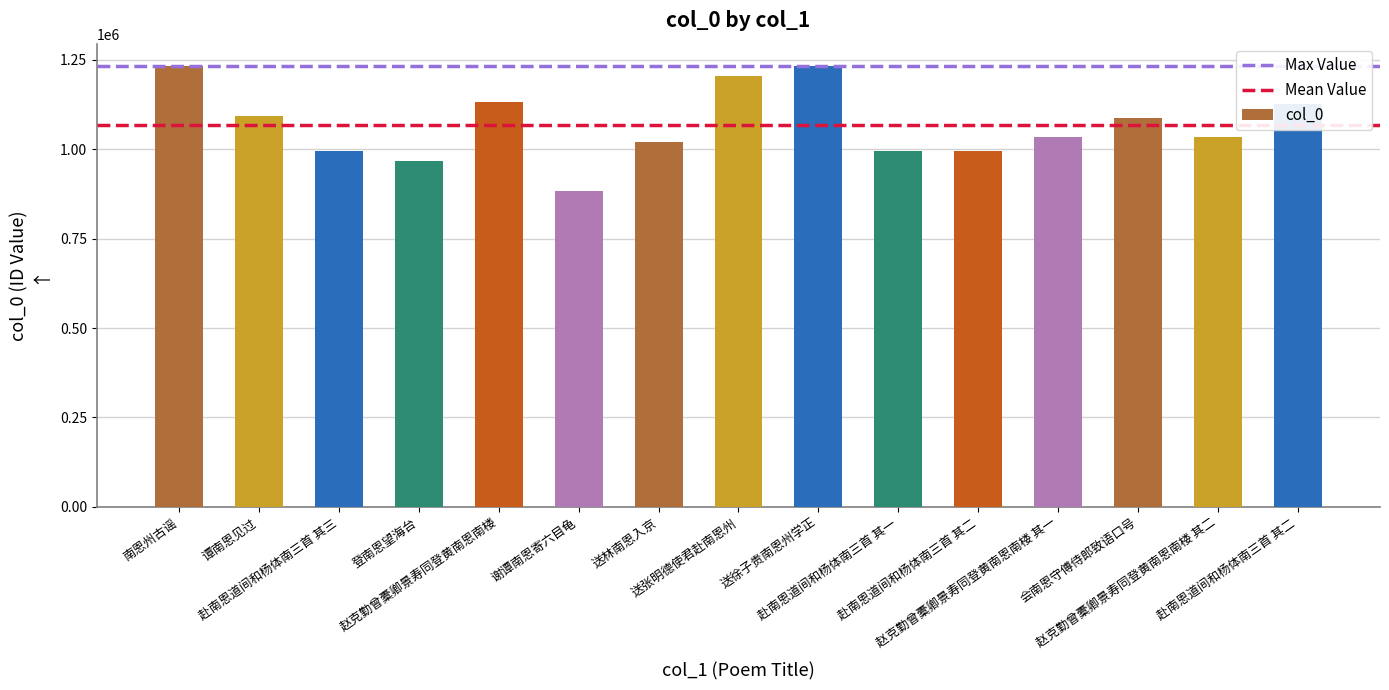

Count the number of categories in the chart.

15